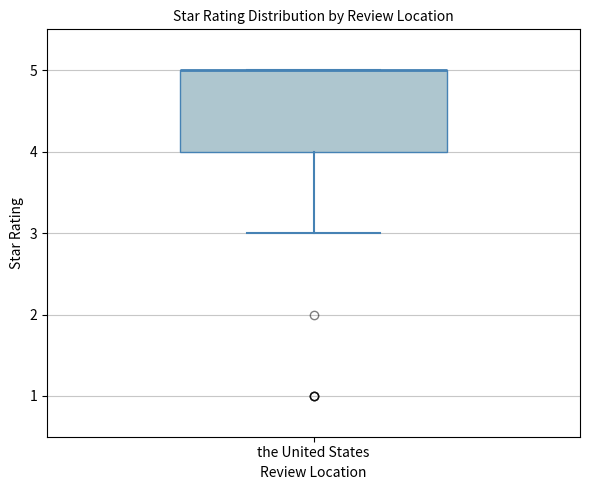

Transcribe this box plot: give where the median line is, the range the box spans, and where the two whiskers end, as read against the y-axis. The values are not printed on the chart, so give them approximately, as read against the axis.

median 5 (drawn on the box's upper edge), box 4 to 5, whiskers 3 to 5